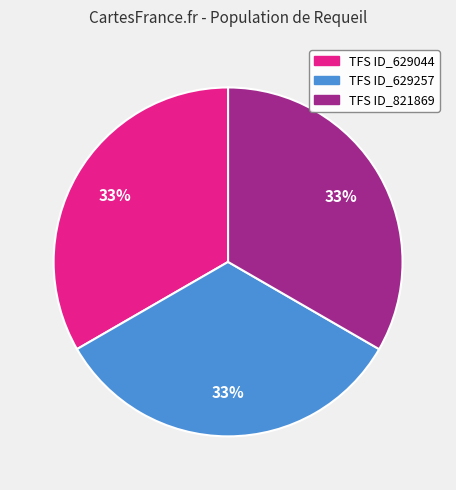

Is there any slice that represents more than half of the pie?

No